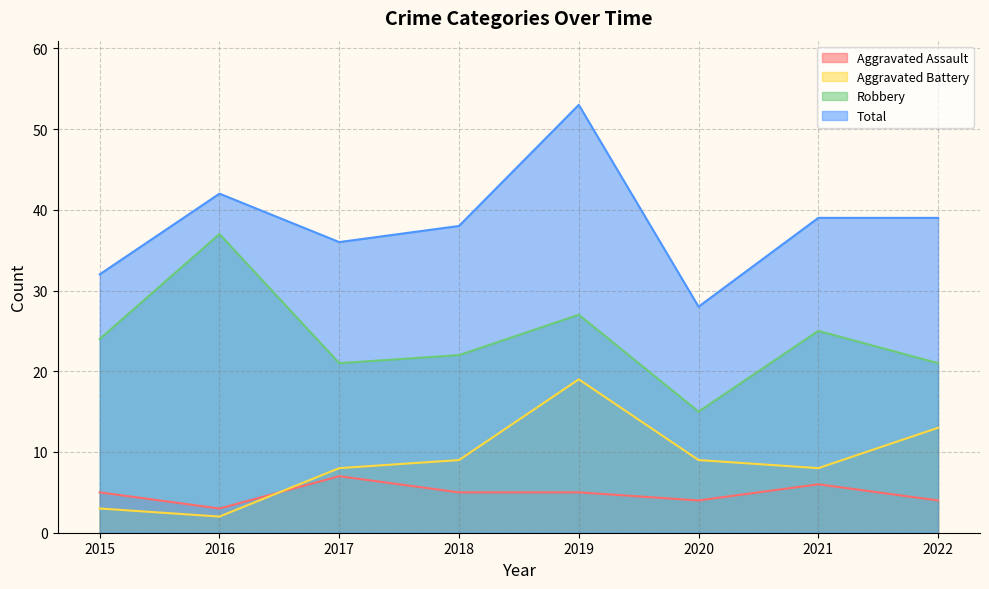

True or false: Aggravated Assault has a value of 6 at 2022.

False